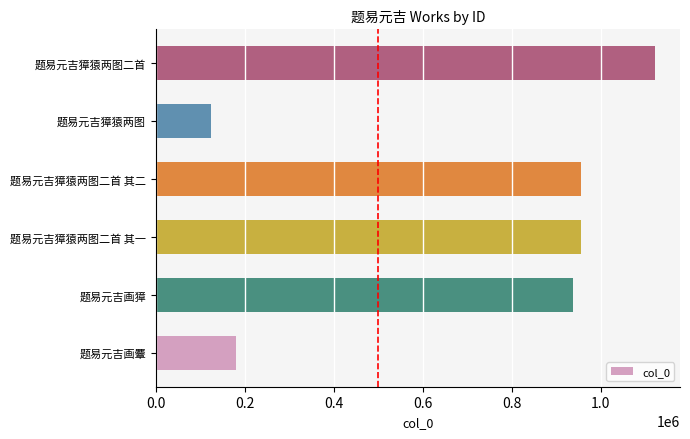

How many distinct data groups are displayed?

1